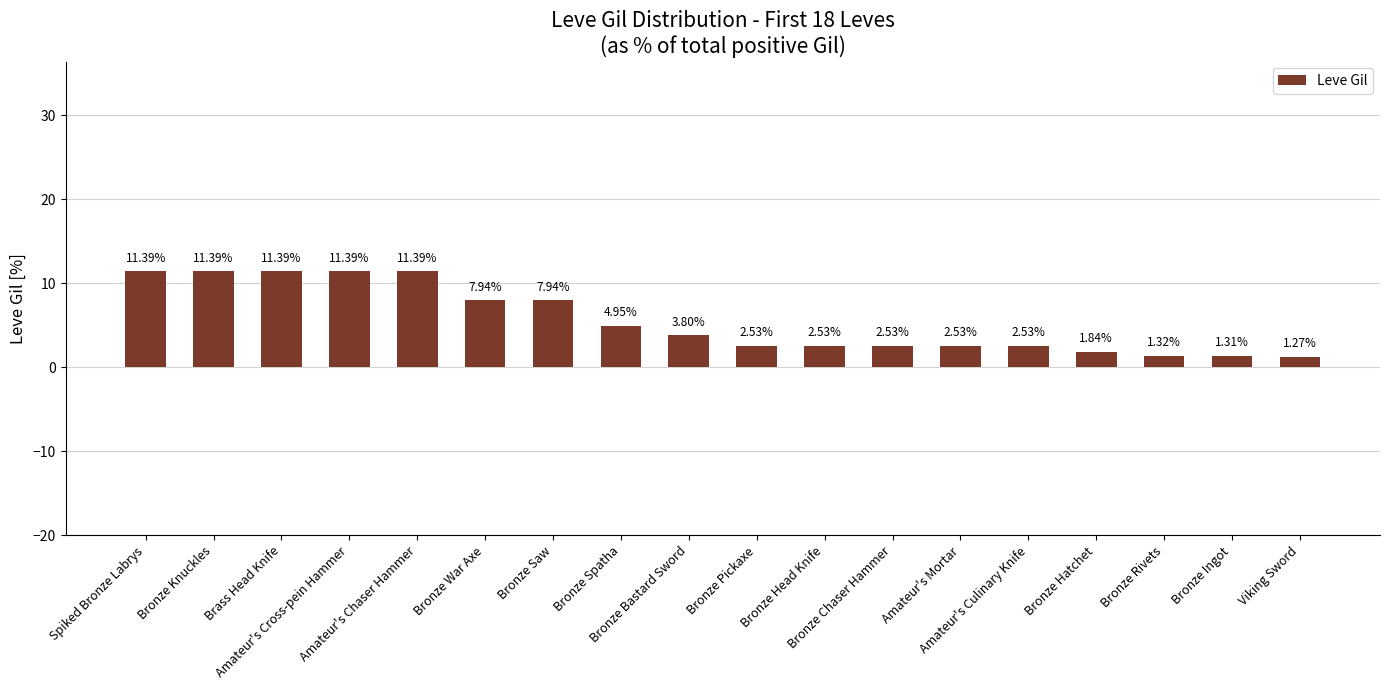

How many bars are there in total?

18